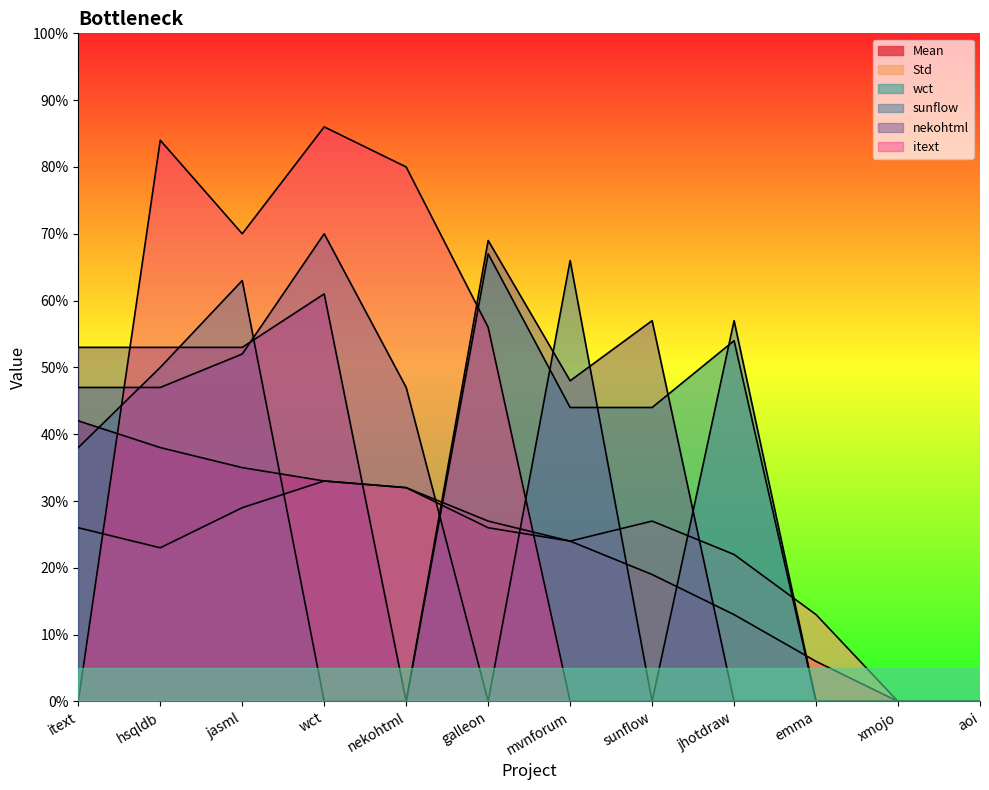

Which series has the largest total across all categories?

nekohtml